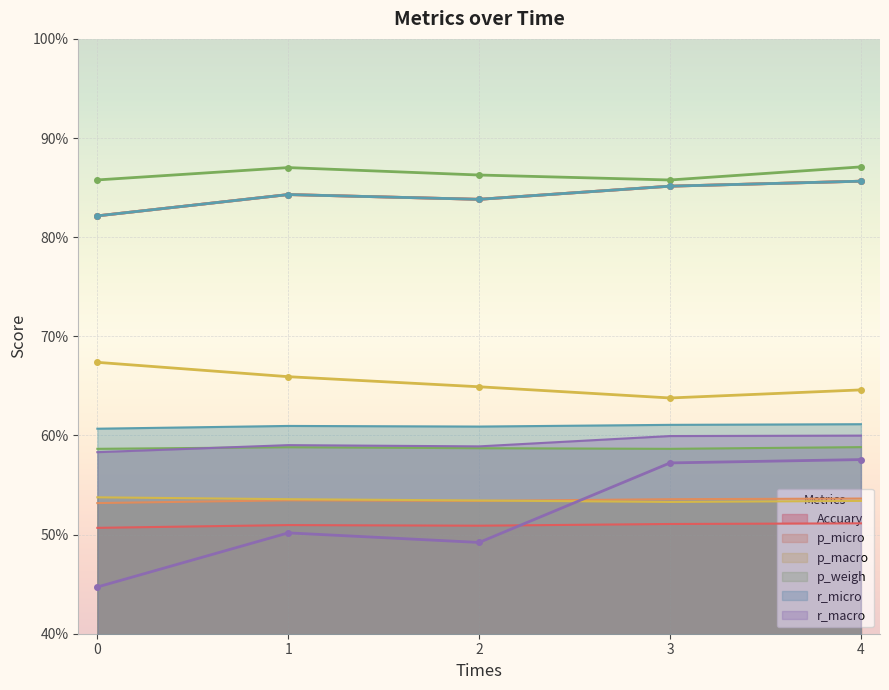

How many lines are shown in the chart?

6